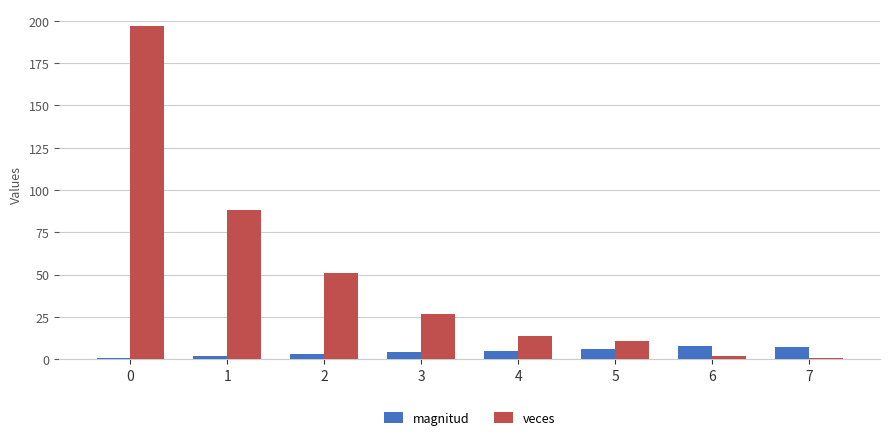

Which series has the largest total across all categories?

veces